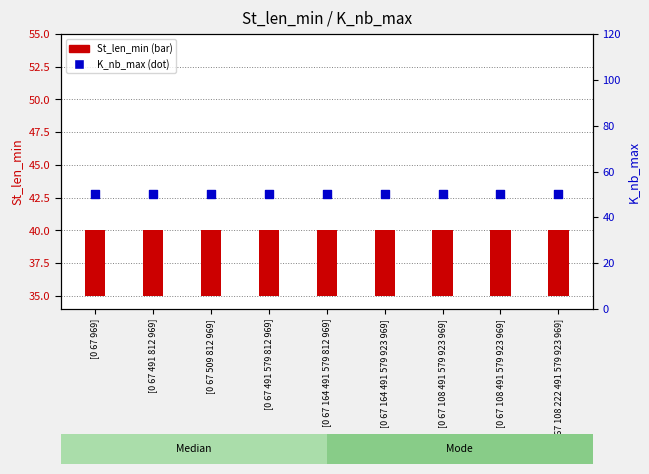

Which series has the largest total across all categories?

K_nb_max